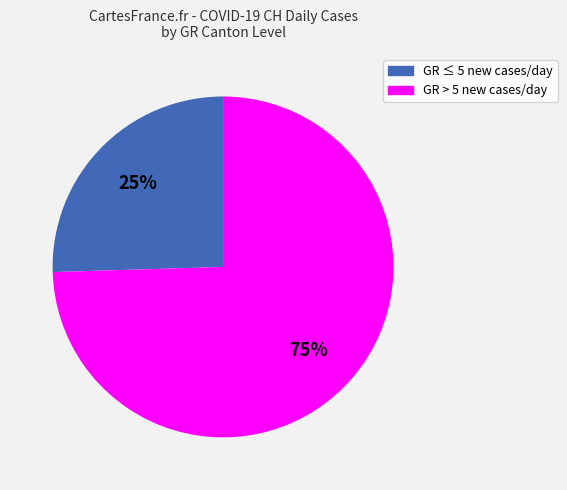

Which has a higher value, 25% or 75%?

75%